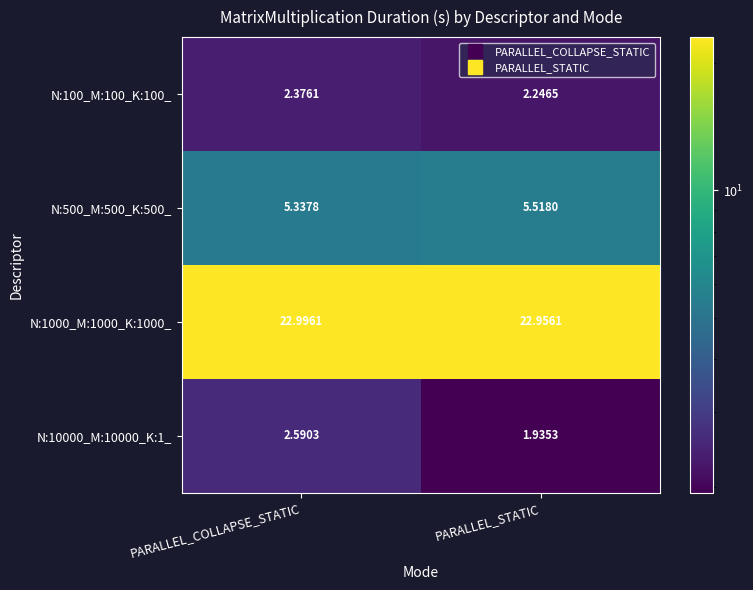

What is the total value across all series at PARALLEL_STATIC?

32.7